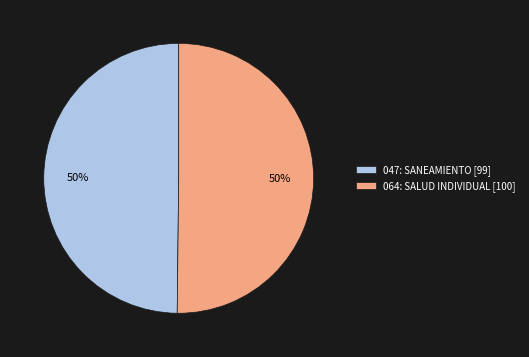

True or false: 047: SANEAMIENTO accounts for 62% of the total.

False